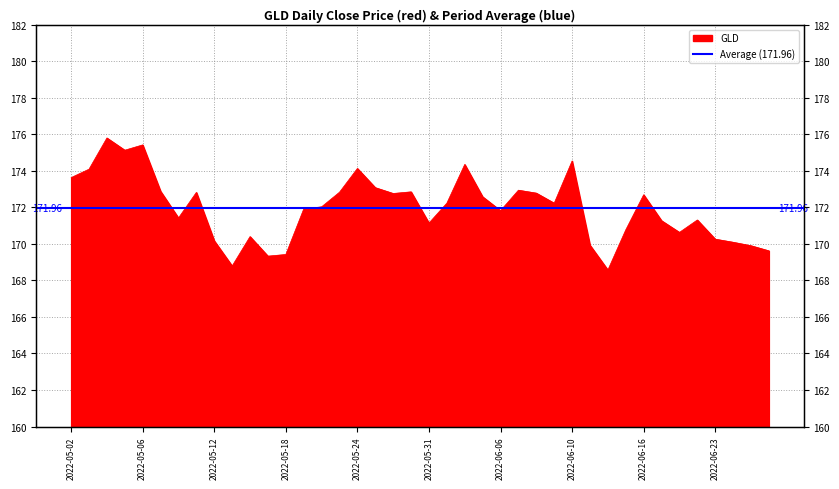

Rank the categories by value from highest to lowest.

2022-05-04, 2022-05-06, 2022-05-05, 2022-06-10, 2022-06-02, 2022-05-24, 2022-05-03, 2022-05-02, 2022-05-25, 2022-06-07, 2022-05-09, 2022-05-27, 2022-05-23, 2022-05-11, 2022-06-08, 2022-05-26, 2022-06-16, 2022-06-03, 2022-06-01, 2022-06-09, 2022-05-20, 2022-05-19, 2022-06-06, 2022-05-10, 2022-06-22, 2022-06-17, 2022-05-31, 2022-06-15, 2022-06-21, 2022-05-16, 2022-06-23, 2022-05-12, 2022-06-24, 2022-06-13, 2022-06-27, 2022-06-28, 2022-05-18, 2022-05-17, 2022-05-13, 2022-06-14